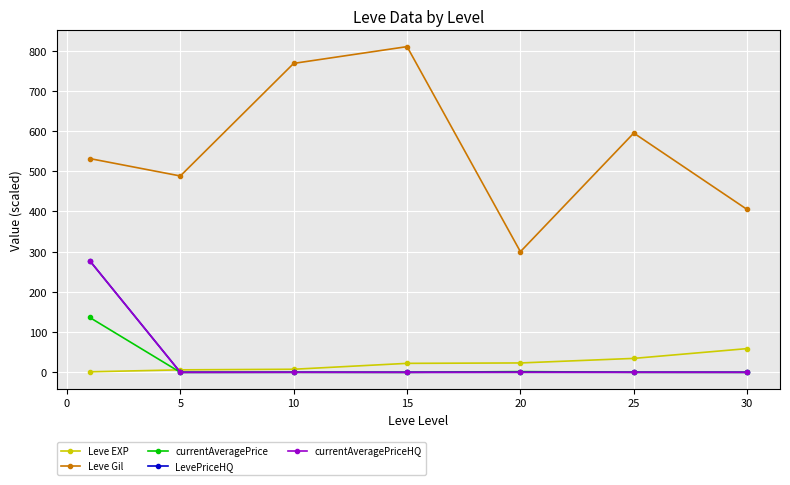

What is the average value of the Leve EXP series?

22.1